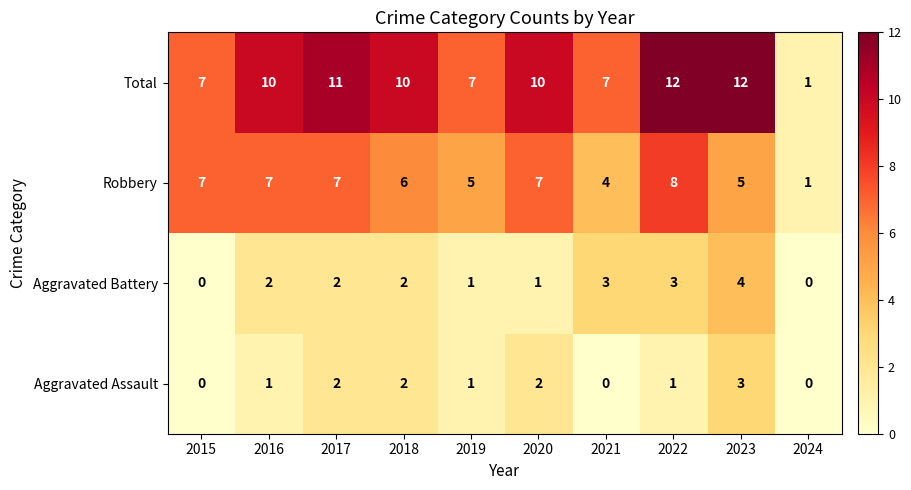

Between 2019 and 2021, which series saw the biggest shift?

Aggravated Battery